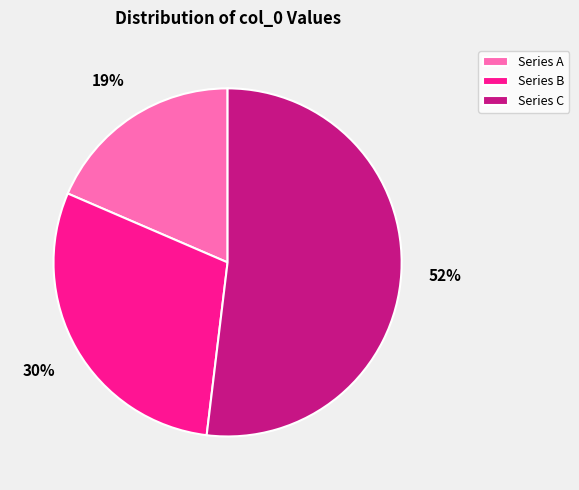

Is there any slice that represents more than half of the pie?

Yes